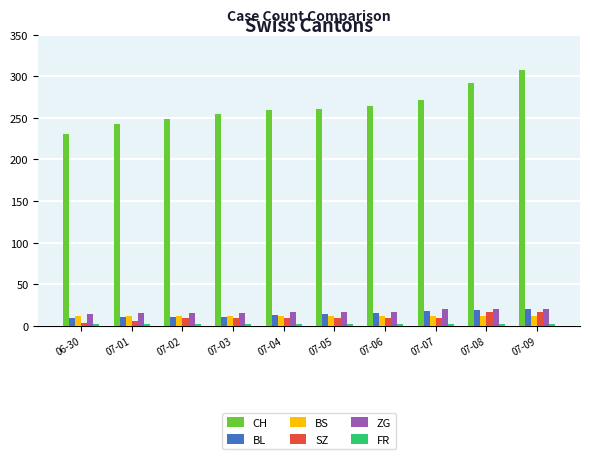

Between 06-30 and 07-09, which series saw the biggest shift?

CH